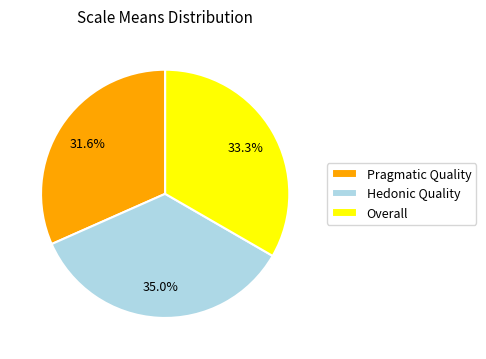

To the nearest percent, what percentage of the pie is Overall?

33%